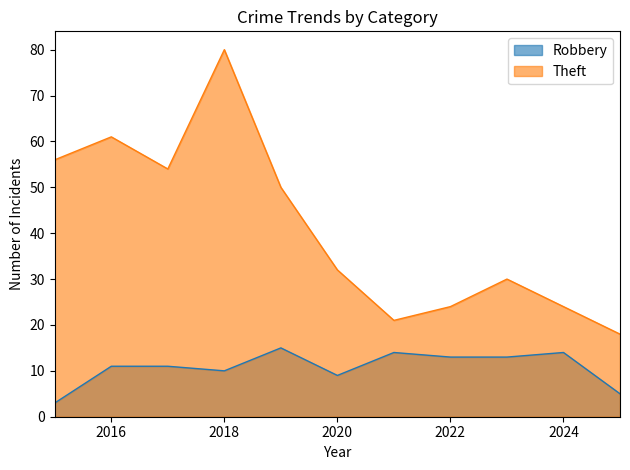

What is the greatest value displayed?

80